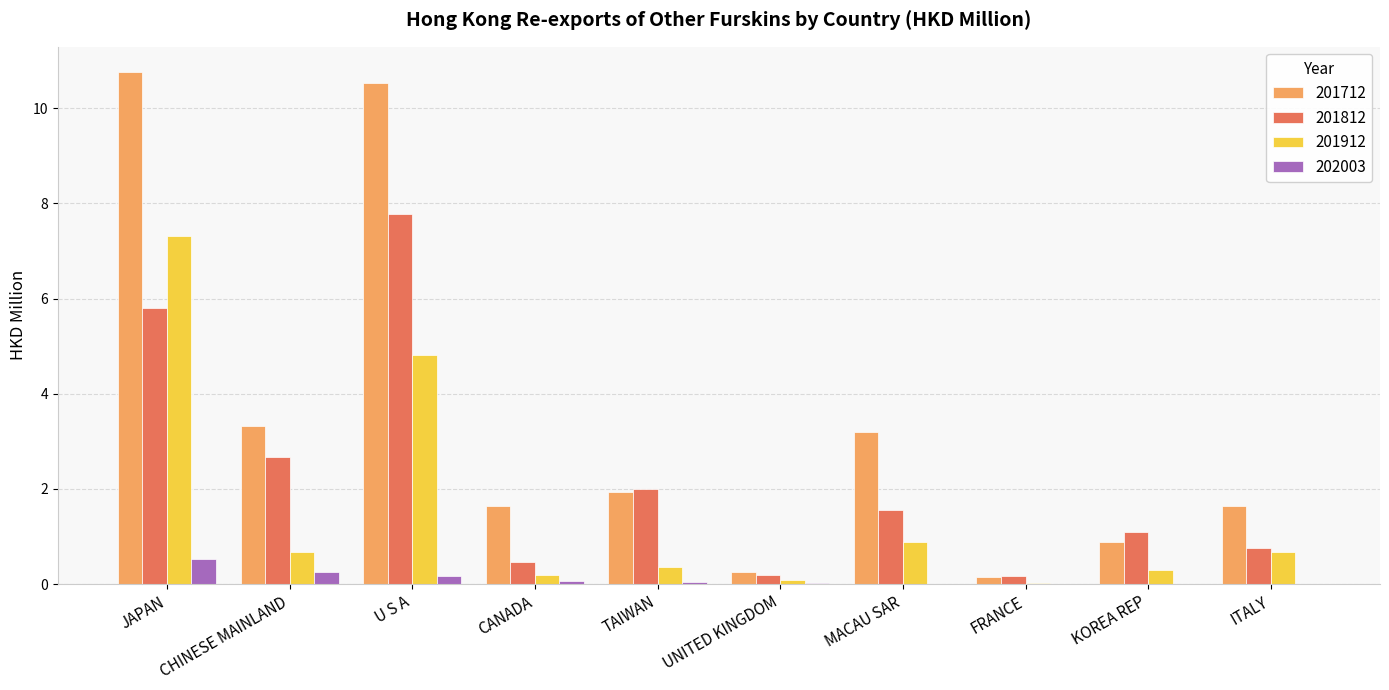

True or false: 201812 has a value of 1.5 at CHINESE MAINLAND.

False